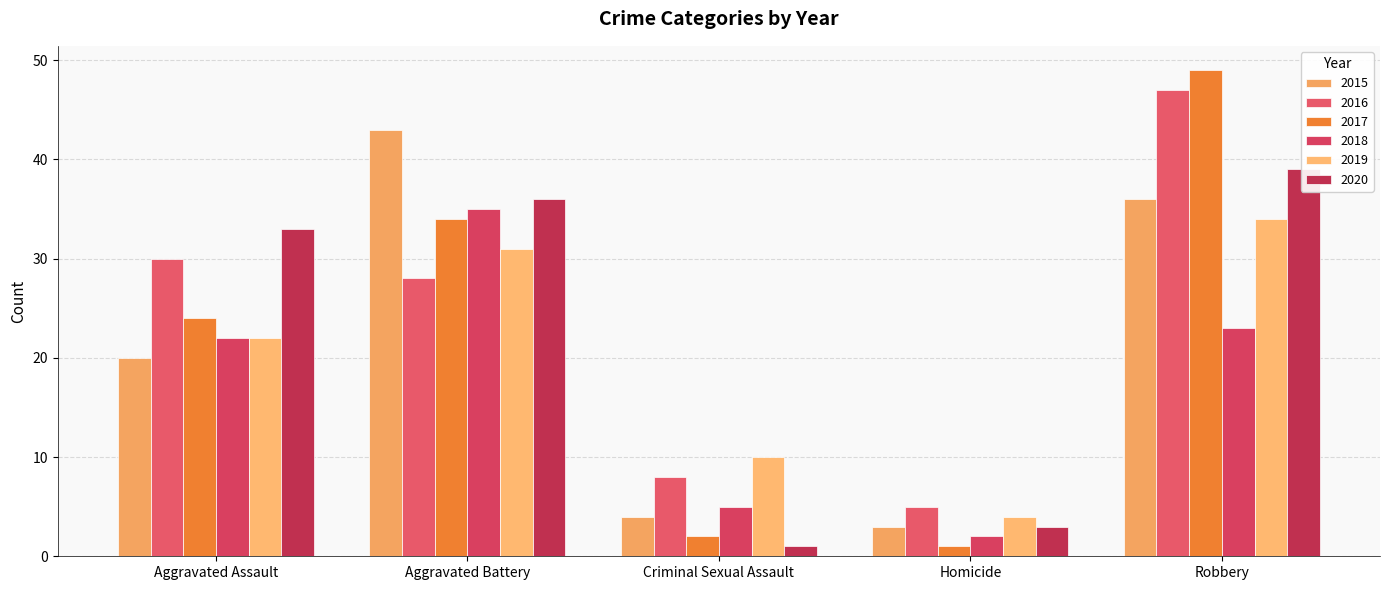

At Criminal Sexual Assault, list the series in order from largest to smallest.

2019, 2016, 2018, 2015, 2017, 2020